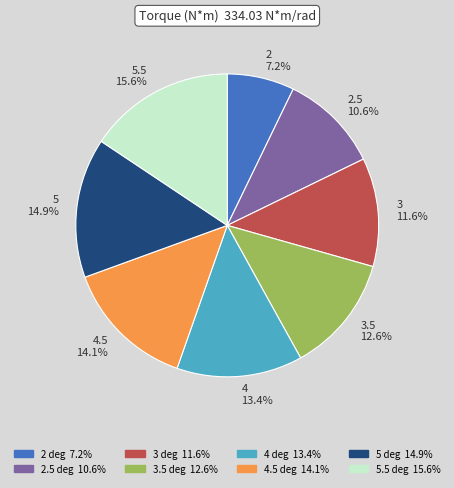

What is the largest slice in the pie chart?

5.5 15.6%